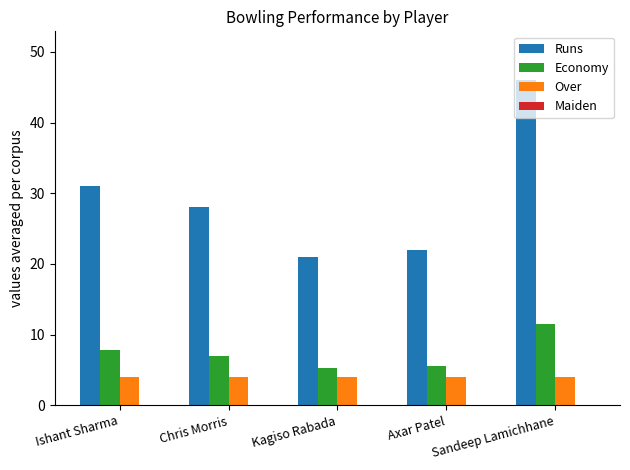

What is the average value of the Economy series?

7.4